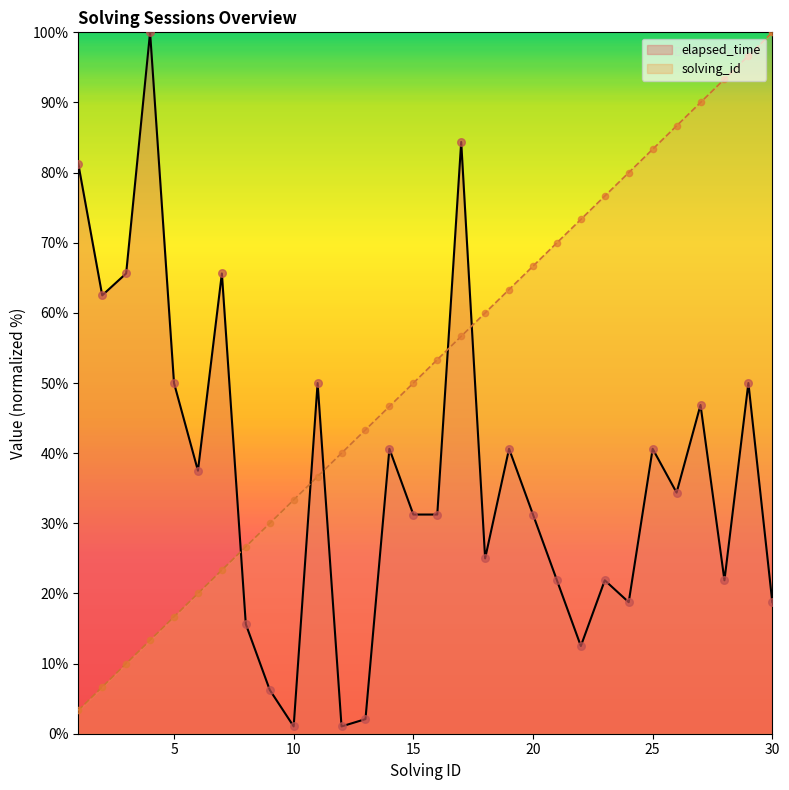

Which series has the largest total across all categories?

solving_id